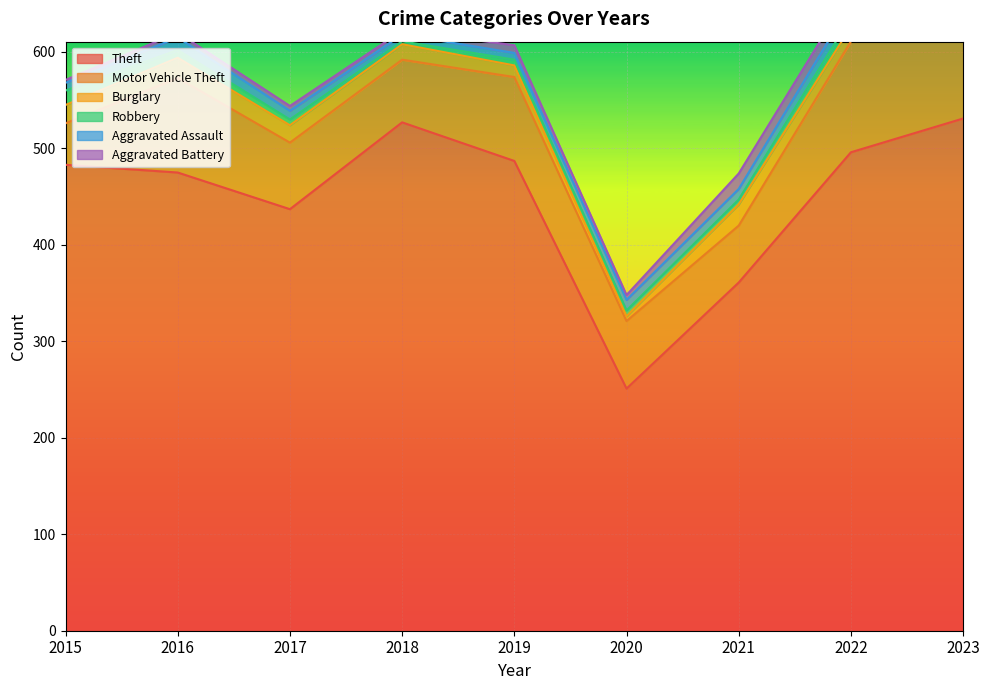

At which category does Motor Vehicle Theft reach its first local peak?

2016